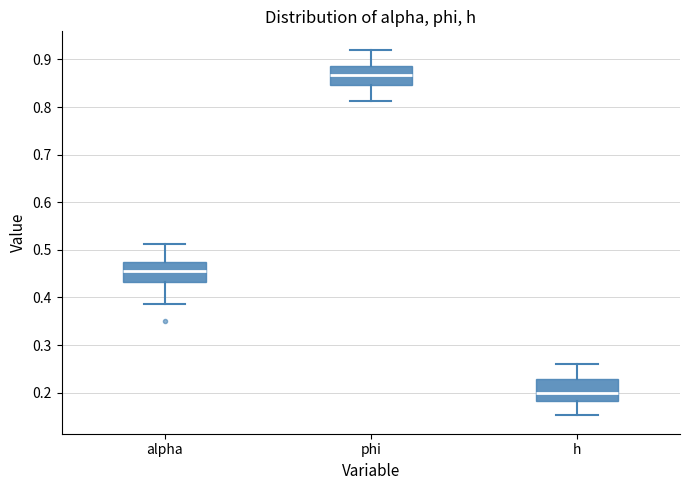

Reading left to right, transcribe this box plot: for each box, give where its median line is, the range the box spans, and where its two whiskers end, as read against the y-axis. The values are not printed on the chart, so give them approximately, as read against the axis.

alpha: median 0.46, box 0.43 to 0.48, whiskers 0.39 to 0.51
phi: median 0.87, box 0.85 to 0.89, whiskers 0.81 to 0.92
h: median 0.20, box 0.18 to 0.23, whiskers 0.15 to 0.26